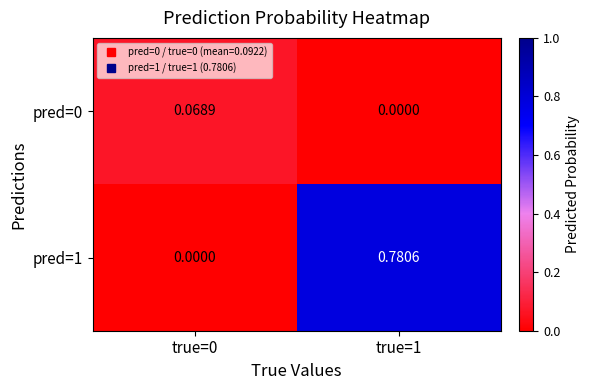

List the series in order of their overall mean, highest first.

pred=1, pred=0